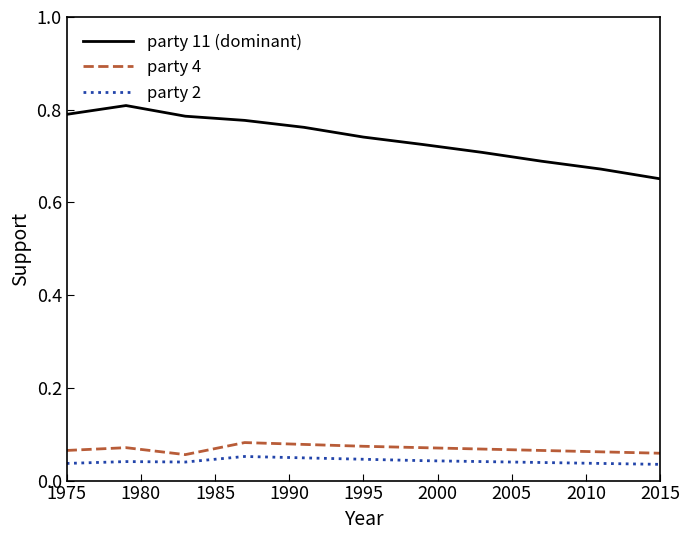

True or false: party 11 (dominant) and party 2 cross at least once.

False